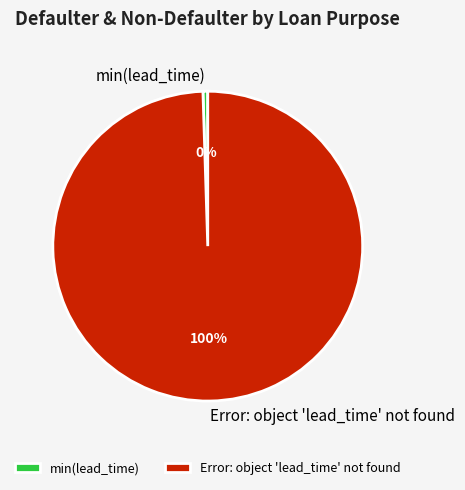

To the nearest percent, what percentage of the pie is Error: object 'lead_time' not found?

100%